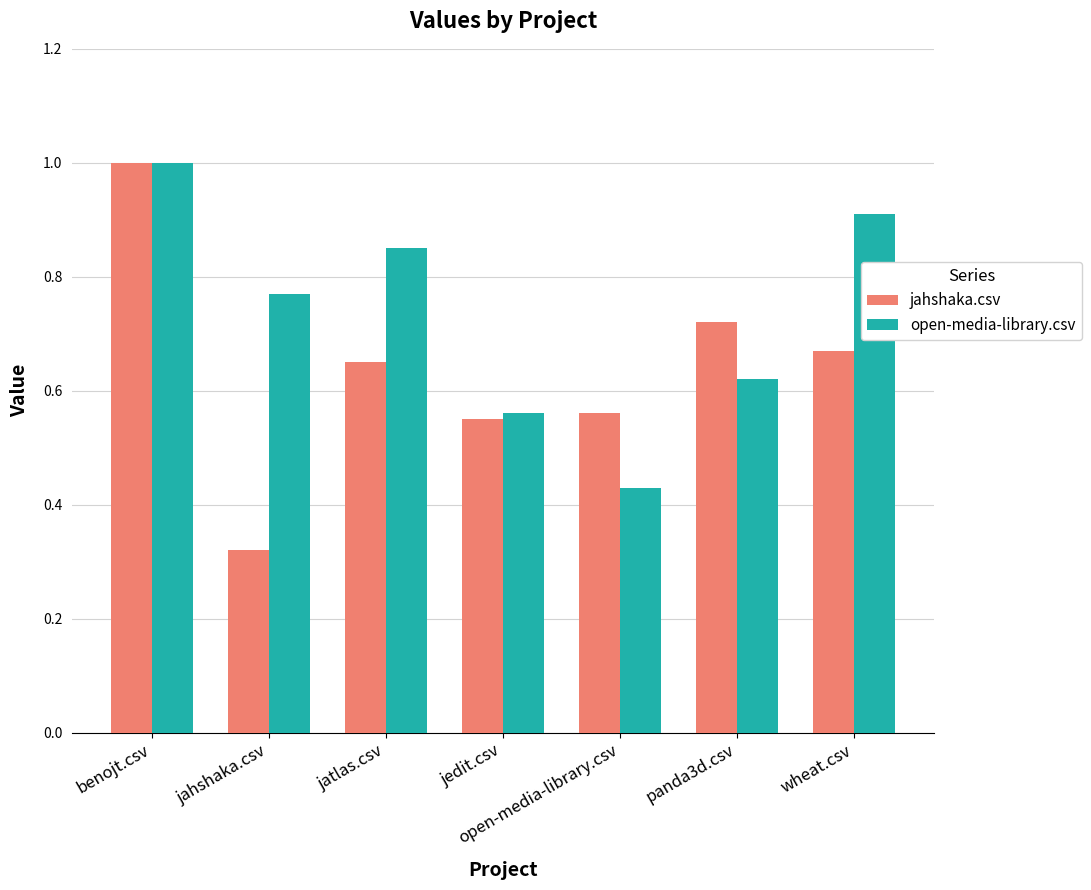

What is the sum of the jahshaka.csv values at jedit.csv and jatlas.csv?

1.2